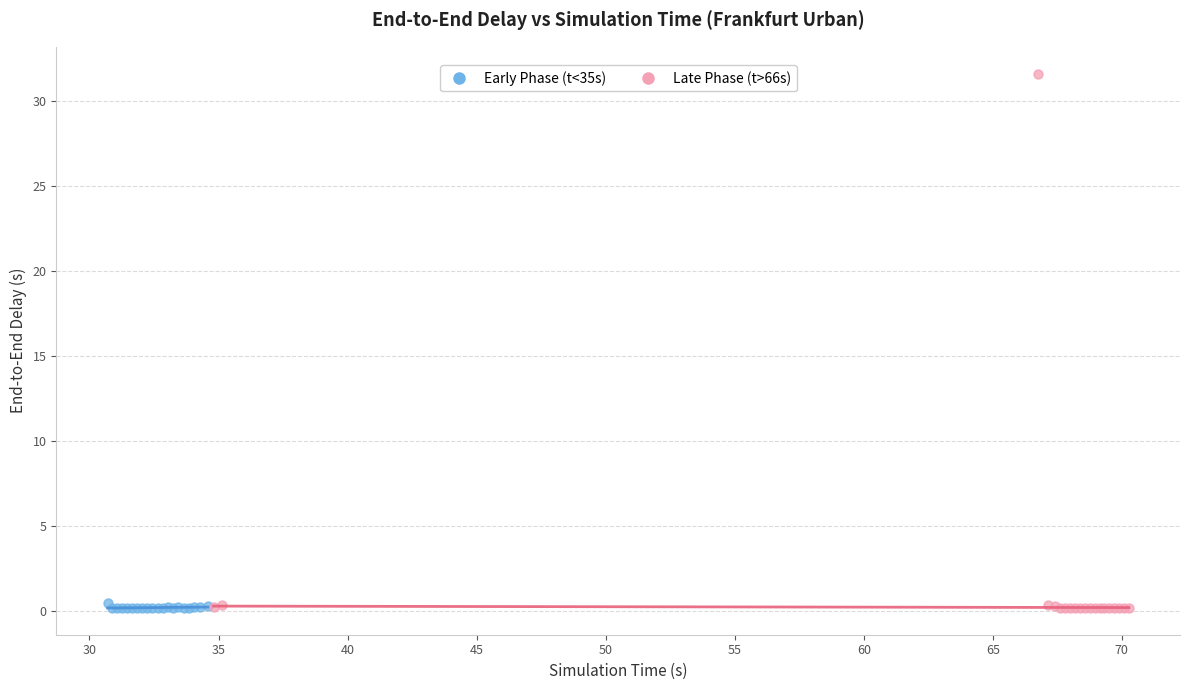

Which series has the largest Y range (max minus min)?

Late Phase (t>66s)